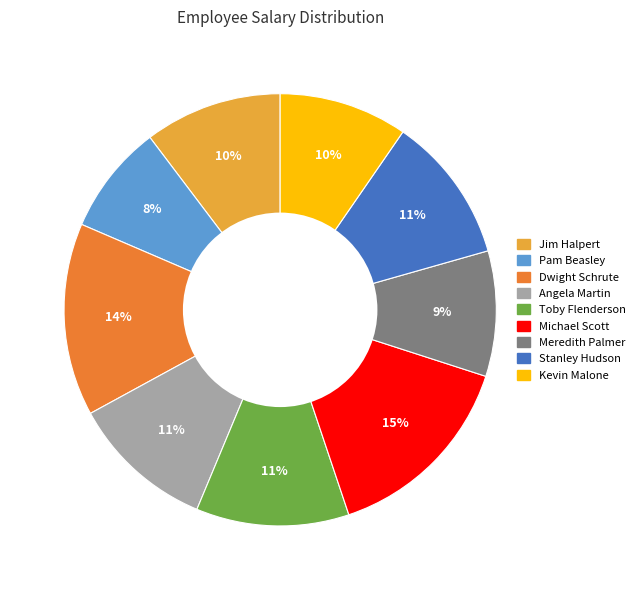

To the nearest percent, what portion does Dwight Schrute represent?

14%